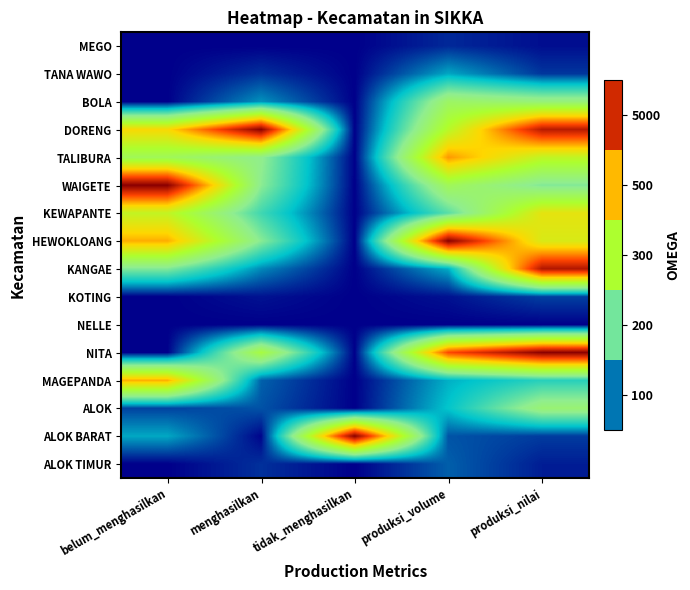

How many data points does each series have?

5